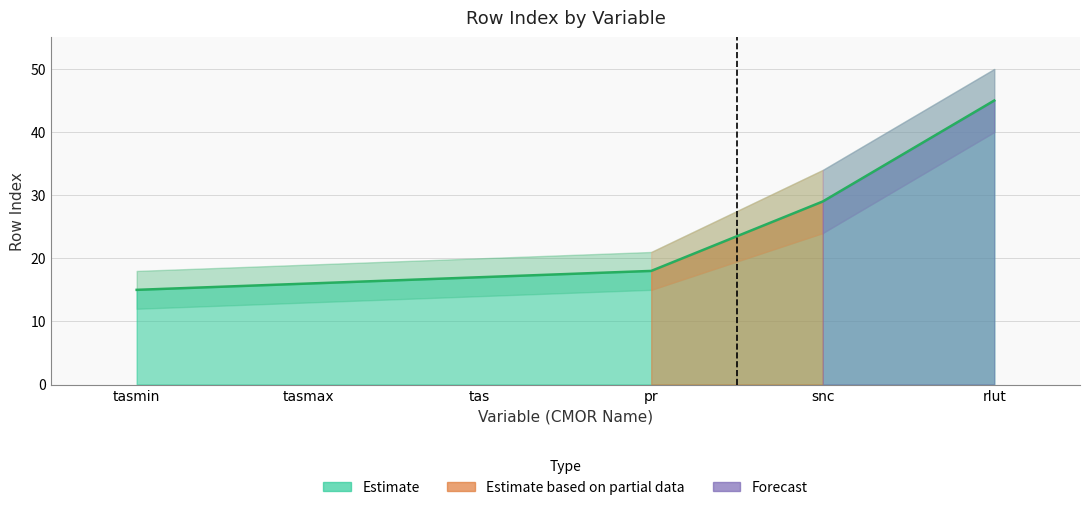

What is the label of the 6th point from the right?

tasmin